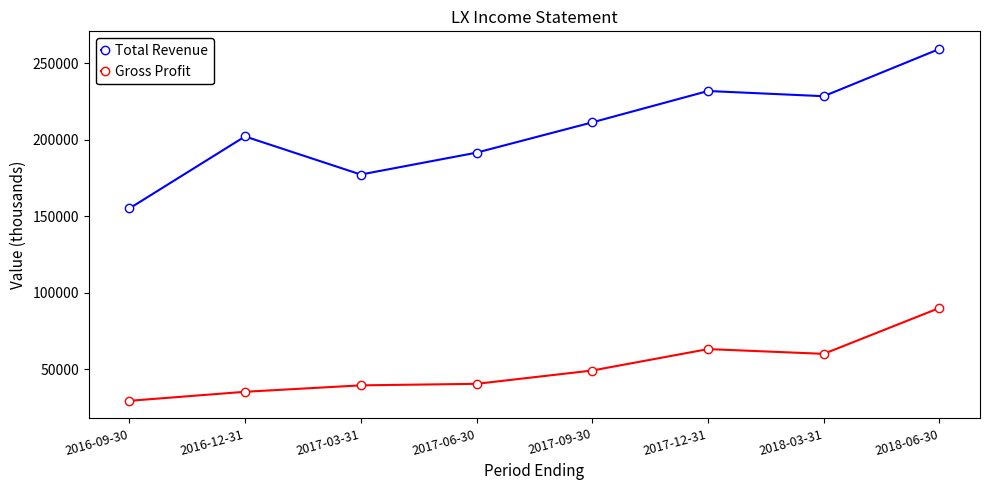

Which series has the largest range (max minus min)?

Total Revenue